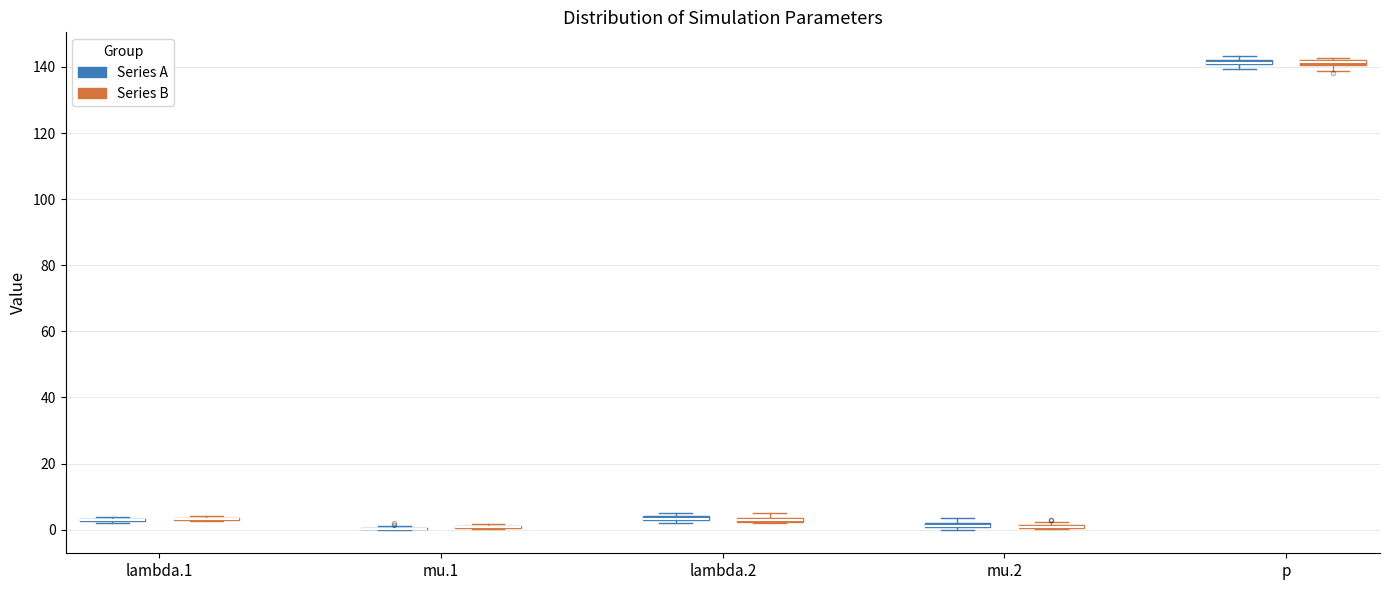

Where is the lower edge of the box for lambda.2 (Series A) on the y-axis? The values are not printed on the chart, so give them approximately, as read against the axis.

2